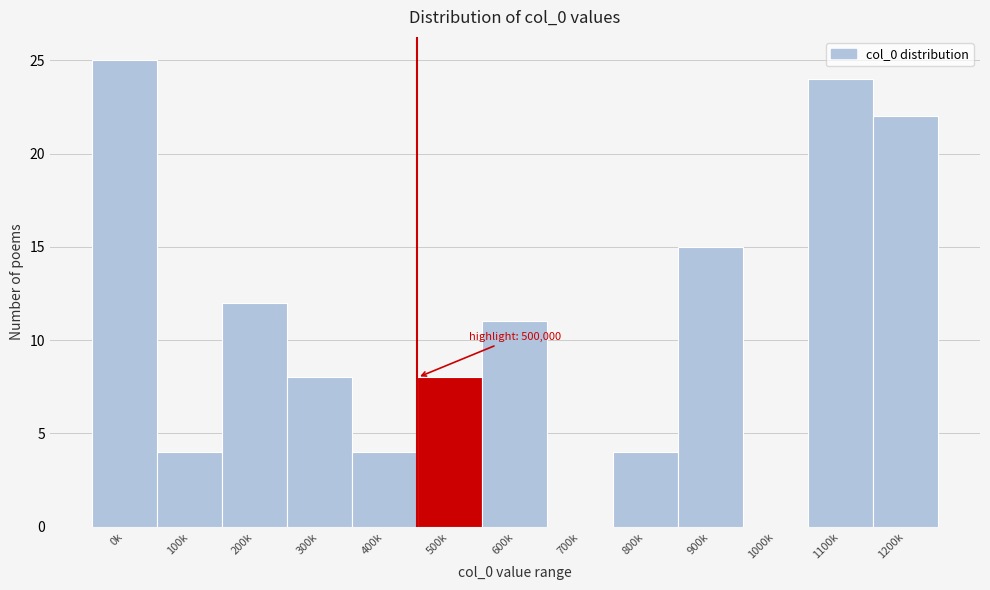

Reading right to left, what are all the values shown in this chart?

1200k=22	1100k=24	1000k=0	900k=15	800k=4	700k=0	600k=11	500k=8	400k=4	300k=8	200k=12	100k=4	0k=25